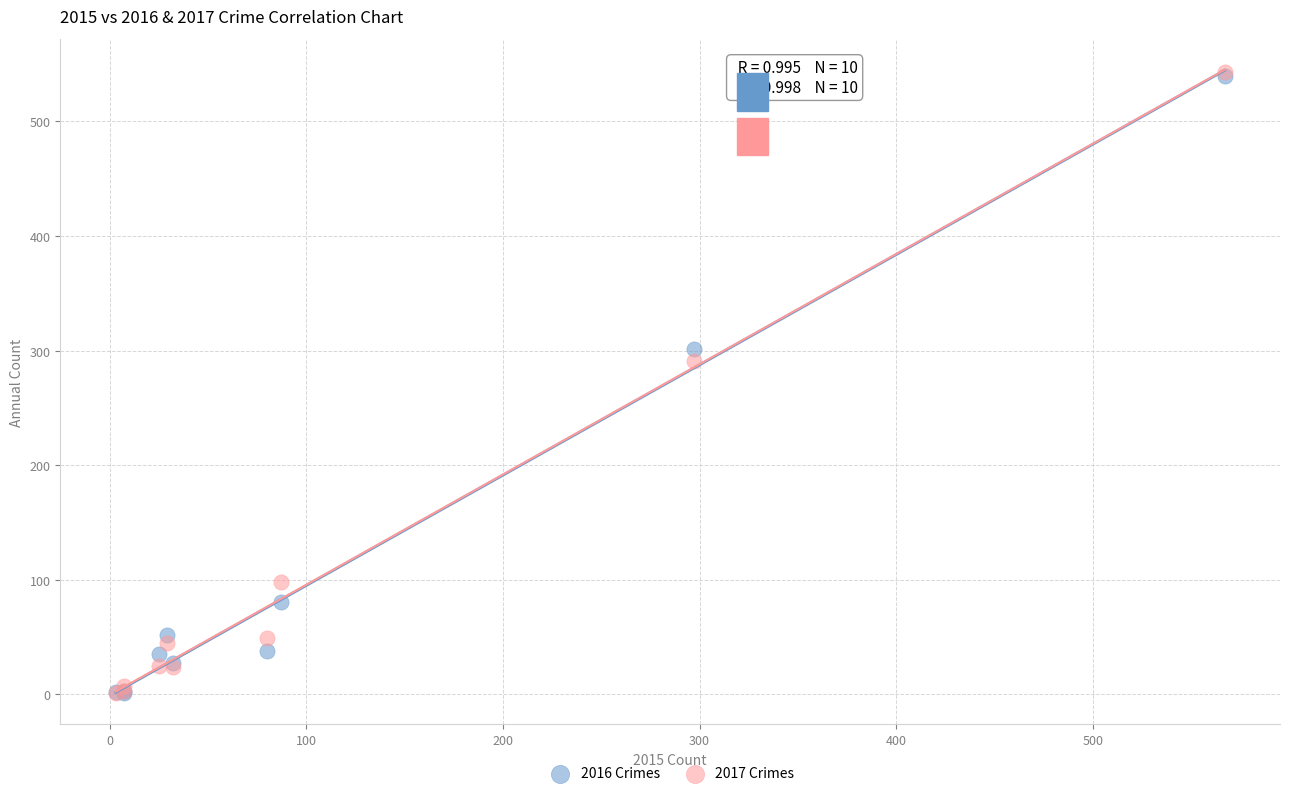

Across all series, what Y value is closest to 272?

291